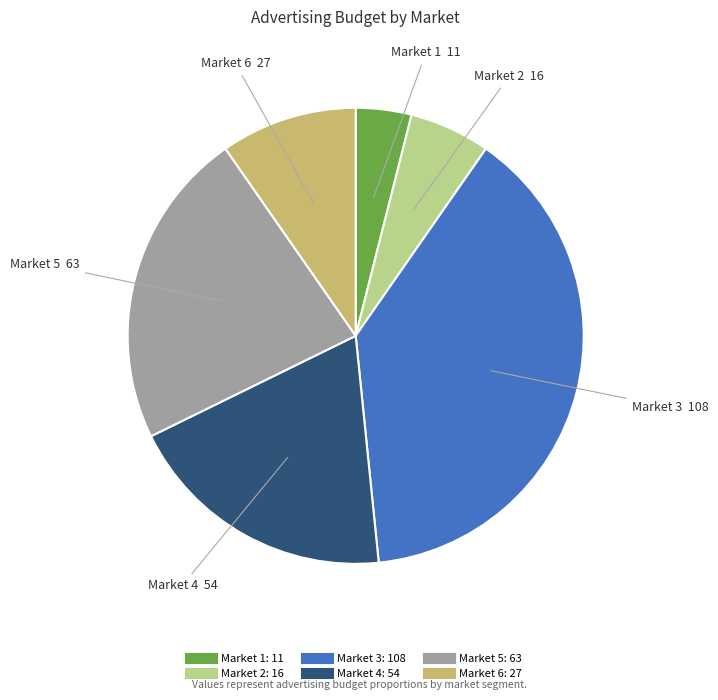

Is there any slice that represents more than half of the pie?

No